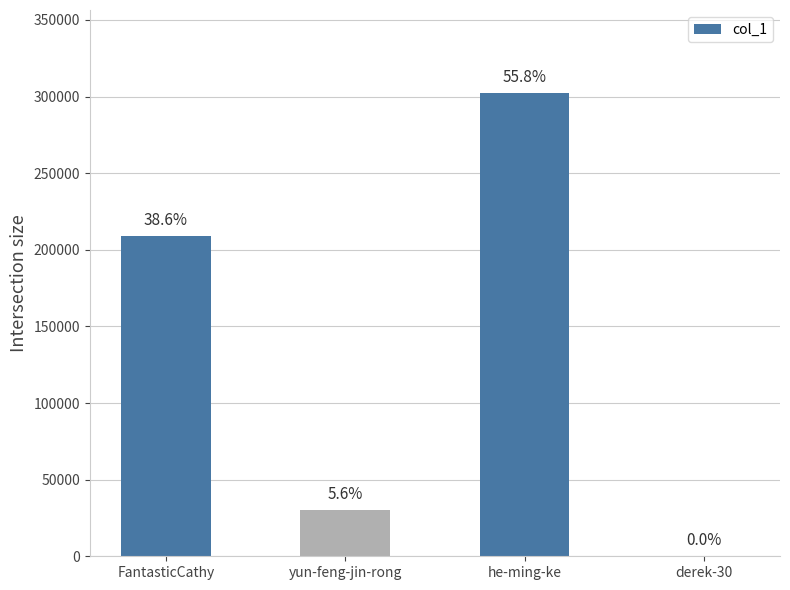

Read the value at he-ming-ke.

302135